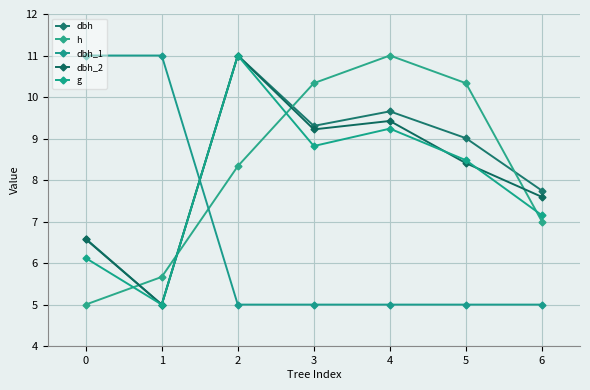

What is the difference between the dbh values at 3 and 5?

0.3